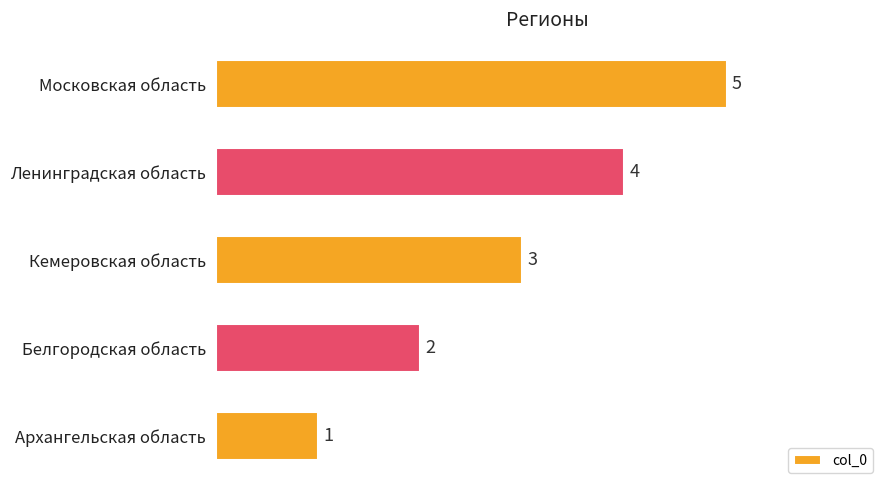

Read the value at Ленинградская область.

4